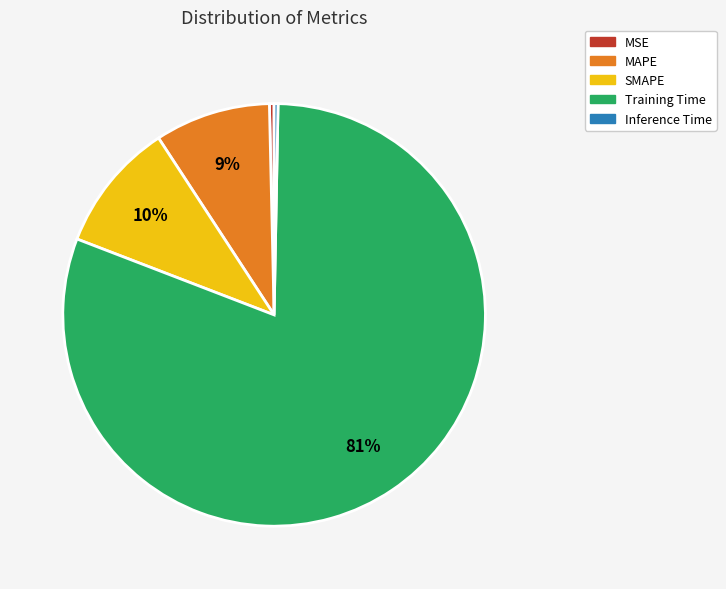

Is it true that Training Time is 69% of the pie?

False